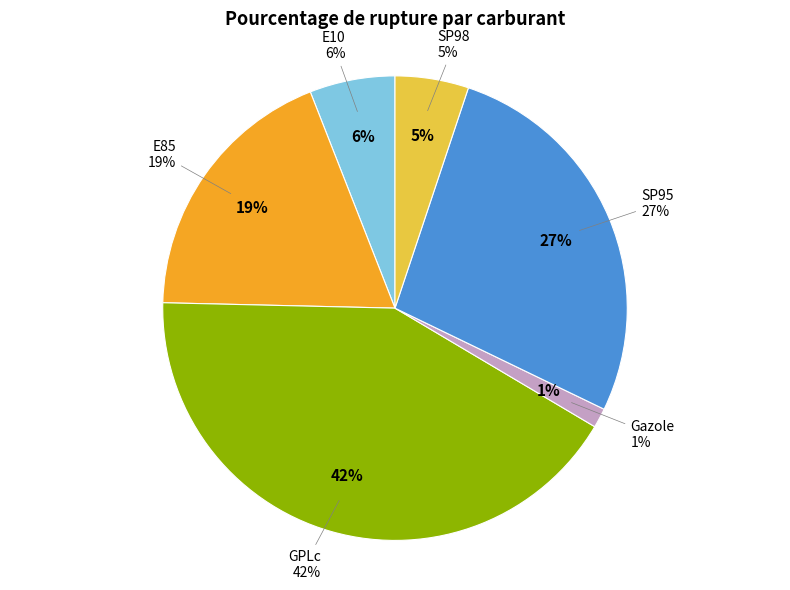

What is the change in value from E85 to SP98?

-14.7